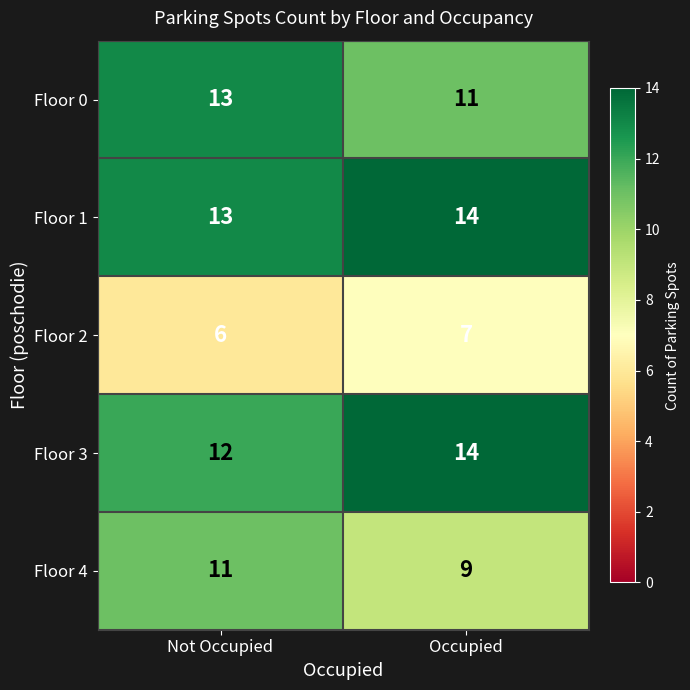

The value of Floor 4 at Occupied is 2. True or false?

False